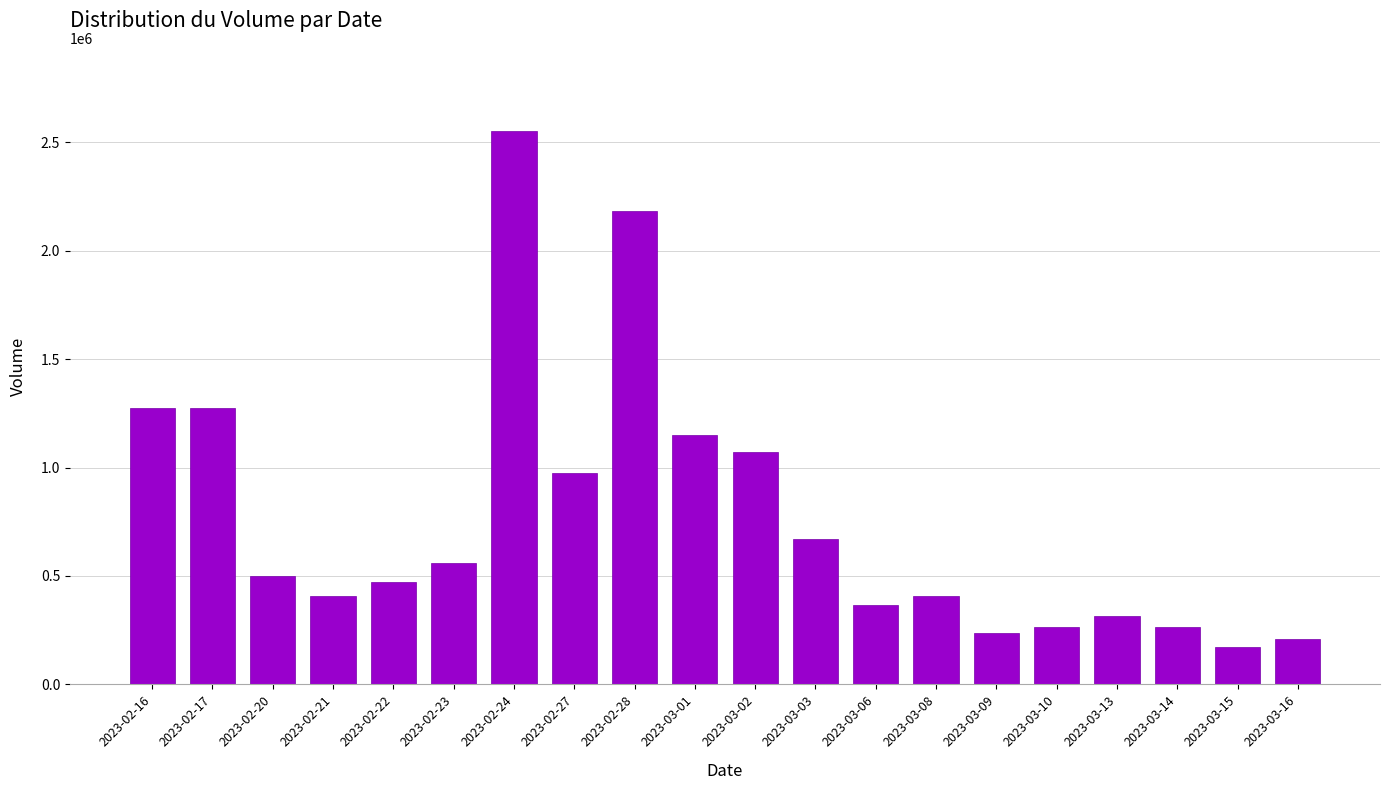

How many data points does each series have?

20